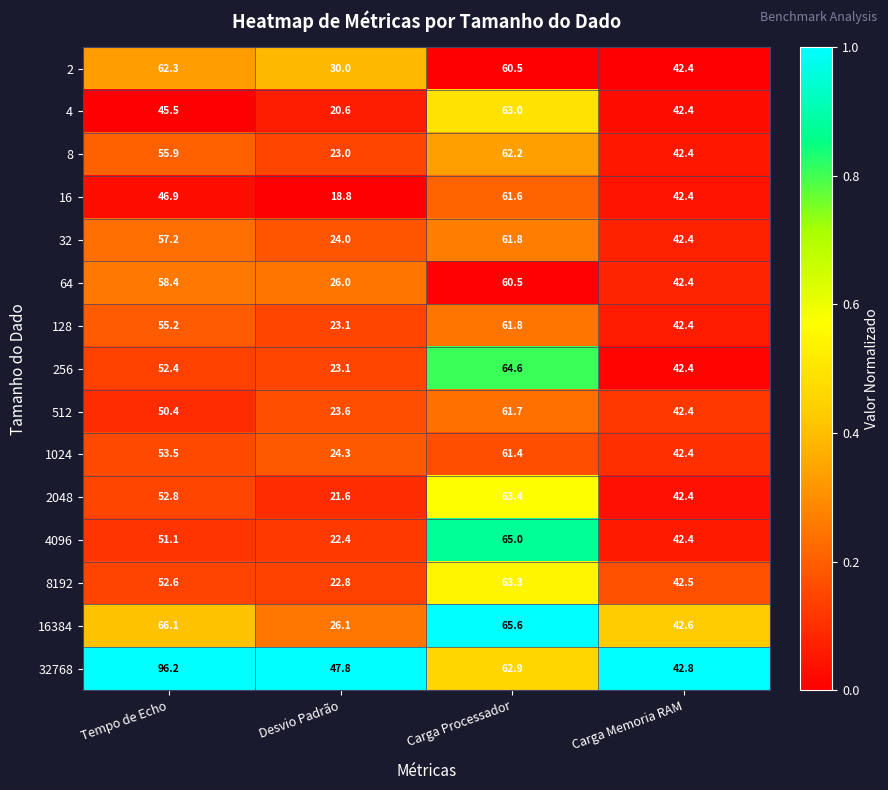

Where does the 2 series first go above 60?

Tempo de Echo